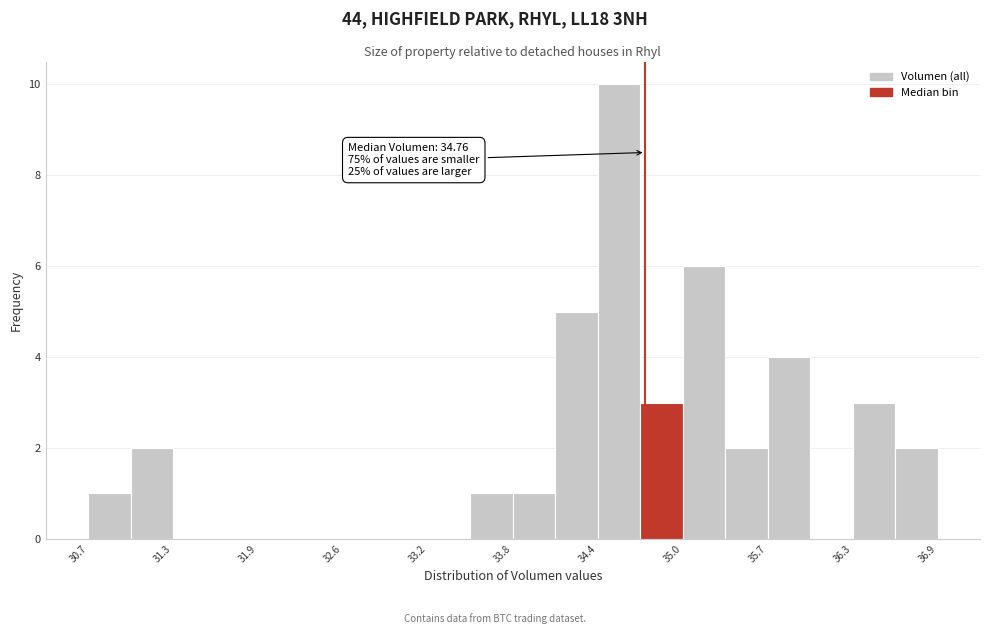

Read against the x-axis, roughly where is the centre of the tallest bar?

34.6